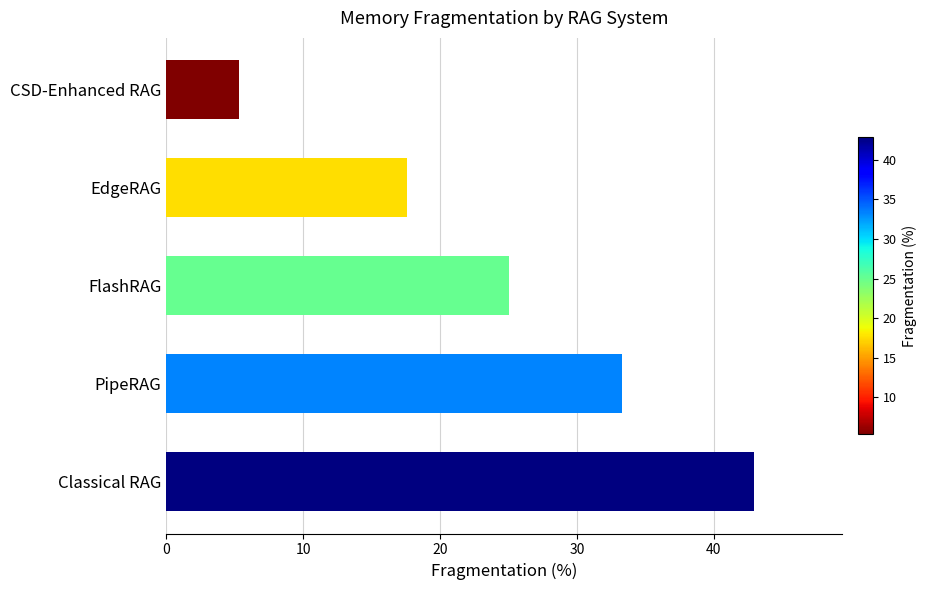

What is the average value?

24.8